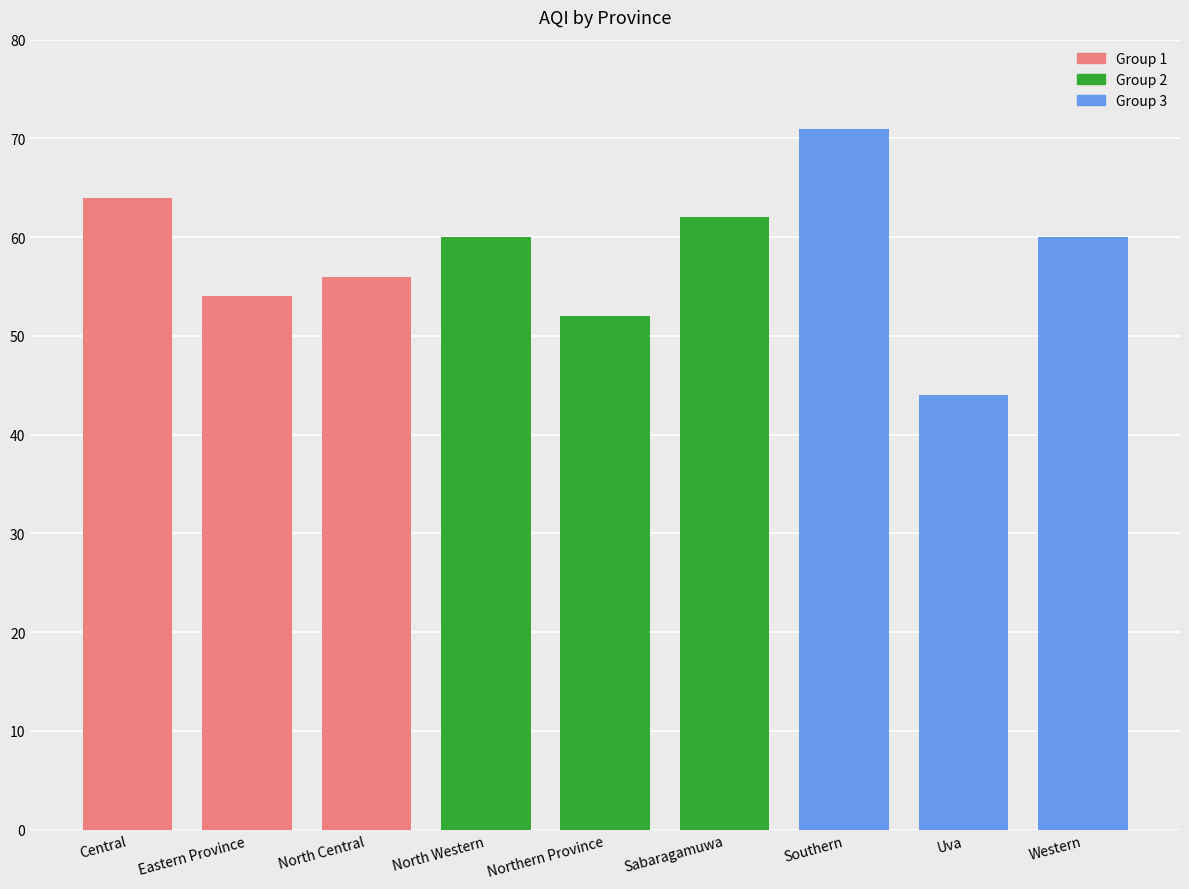

Is it true that the value at Northern Province is 52?

True